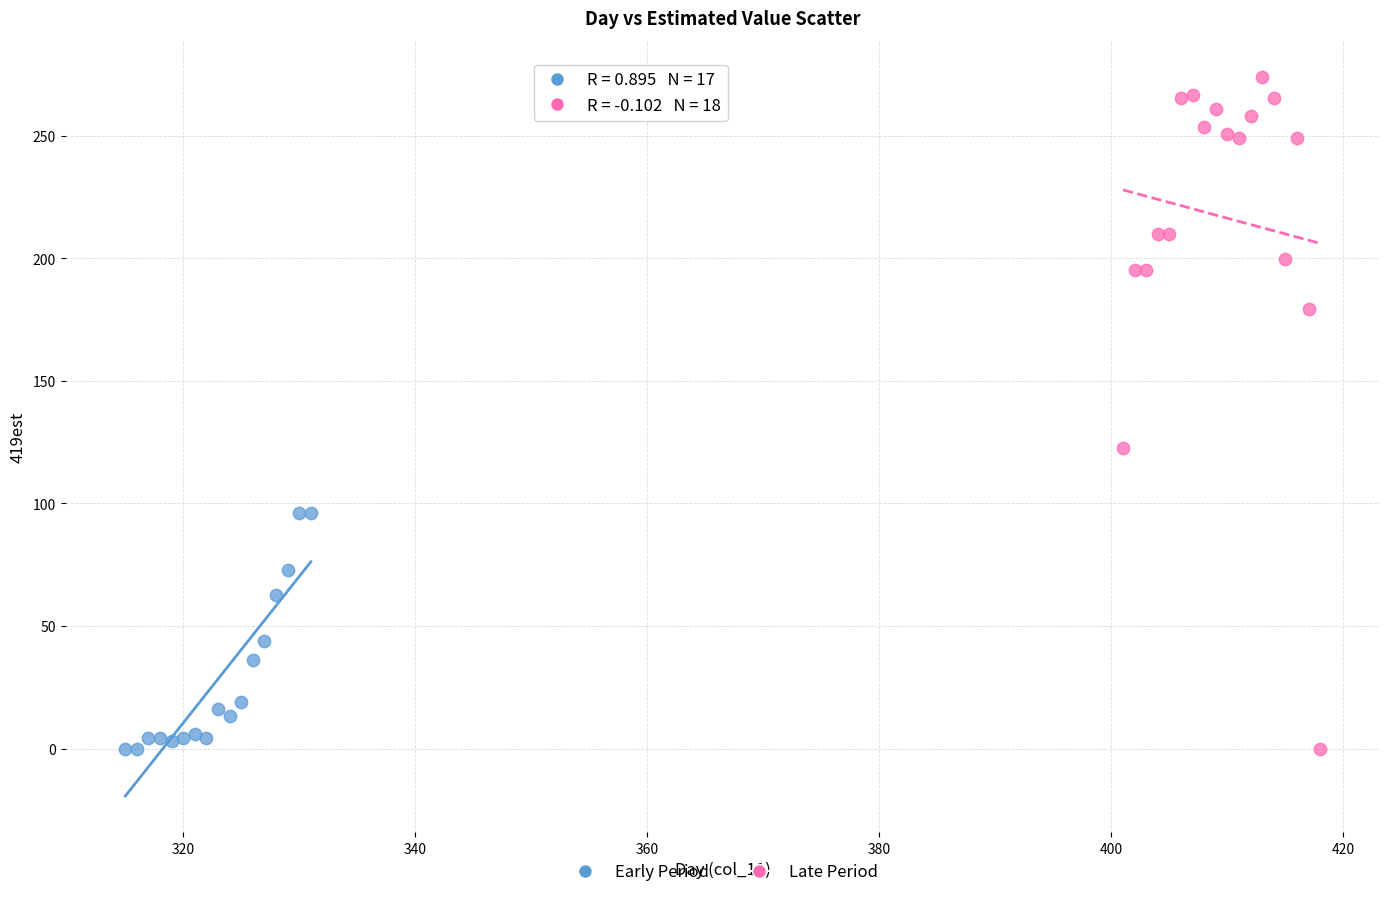

Which series contains the highest Y value?

Late Period